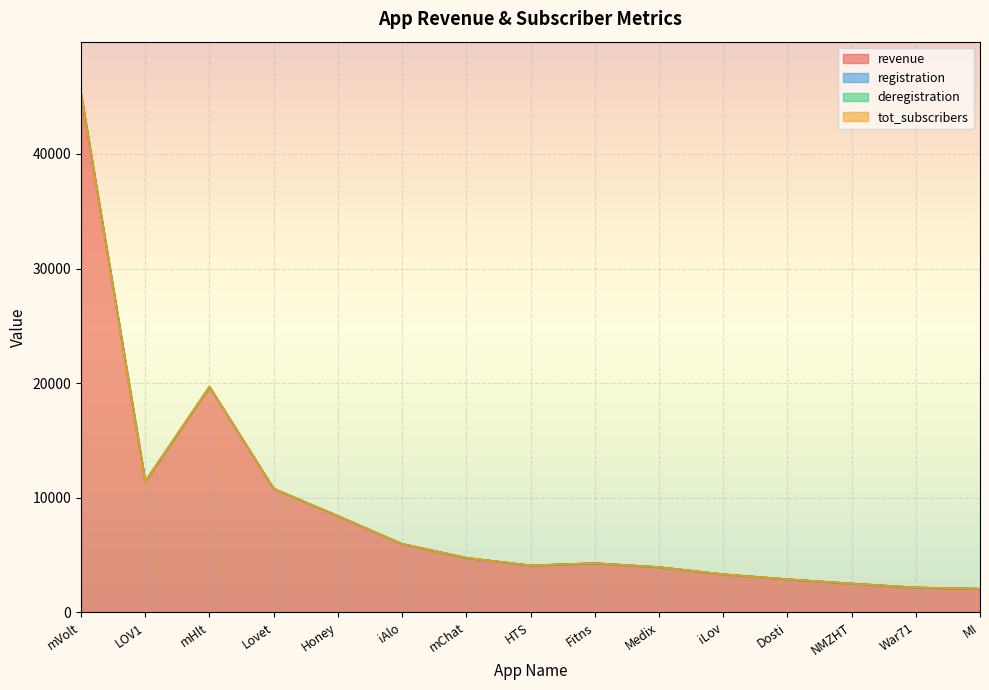

Which series has the largest total across all categories?

revenue